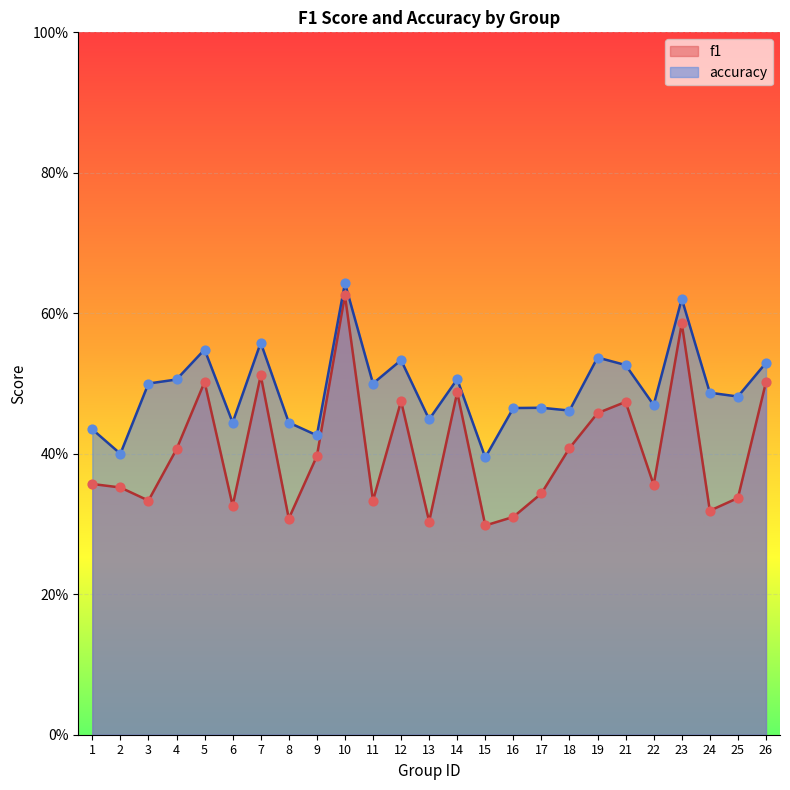

What are all the series names shown in the legend?

f1, accuracy